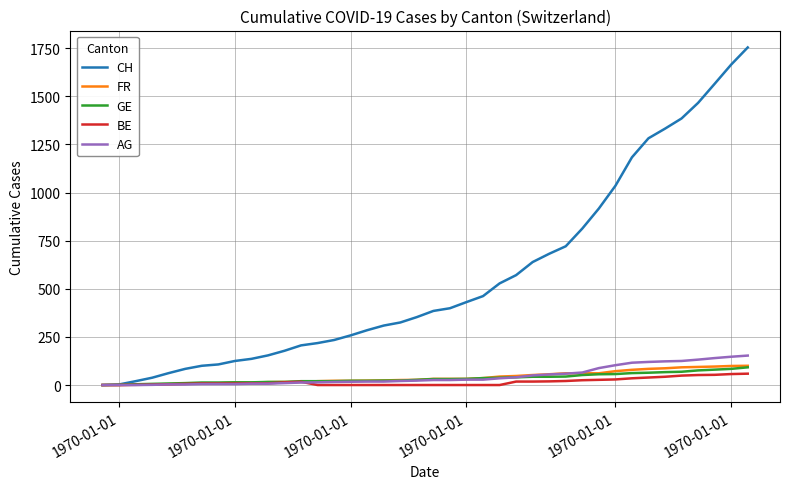

What is the maximum value shown in the chart?

1754